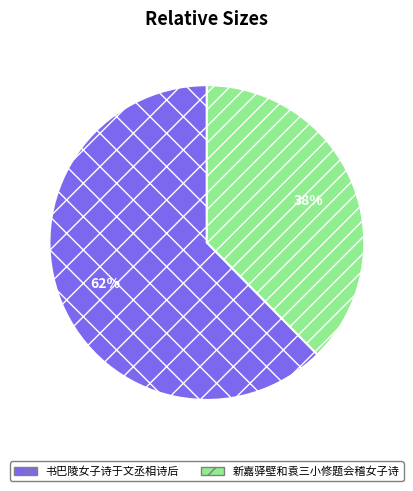

To the nearest percent, what portion does 书巴陵女子诗于文丞相诗后 represent?

62%